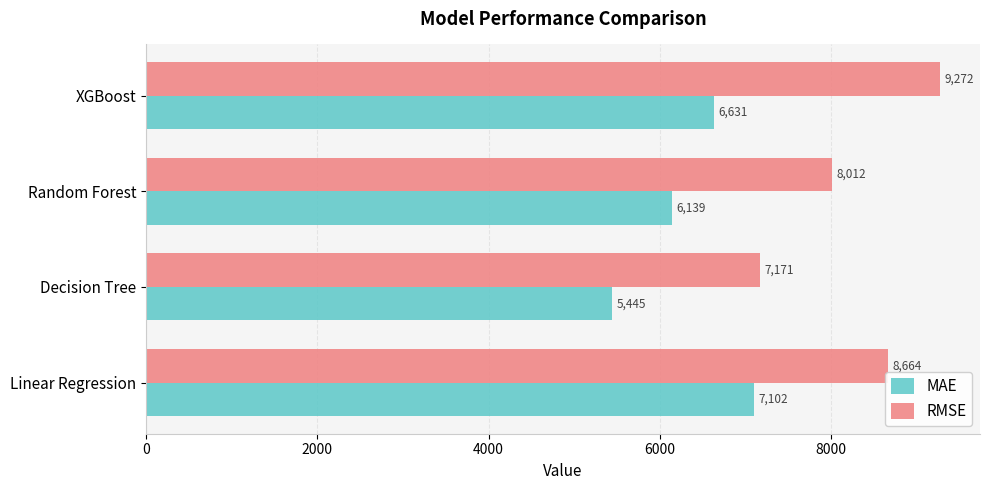

What is the difference between the maximum and second lowest values in the MAE series?

963.3